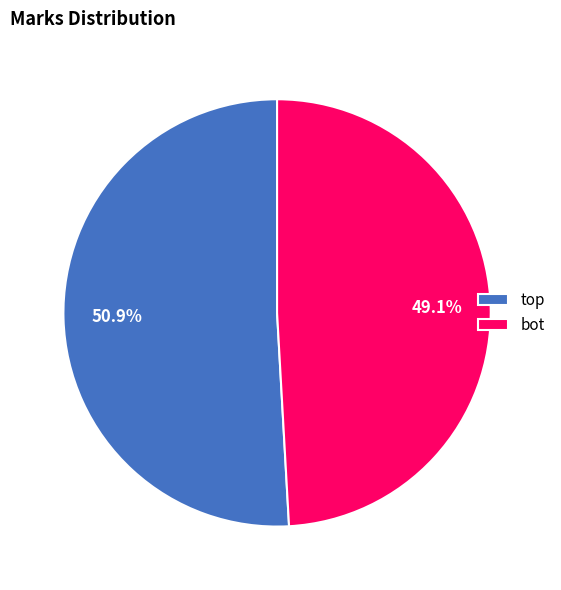

What is the majority slice?

top